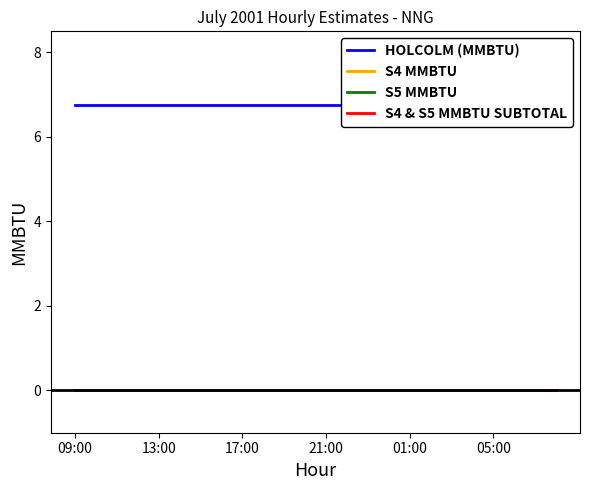

Is the value of S5 MMBTU at 7 greater than the value of HOLCOLM (MMBTU) at 20?

No